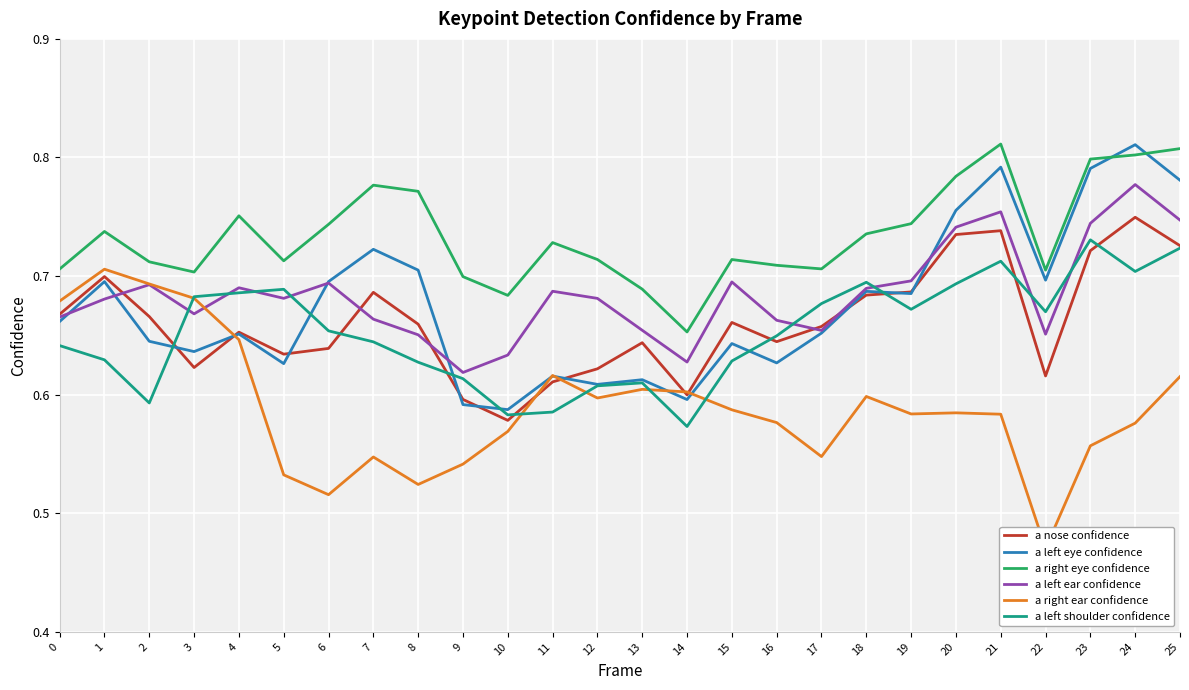

Which series ends up on top after the final intersection of a right ear confidence and a left eye confidence?

a left eye confidence